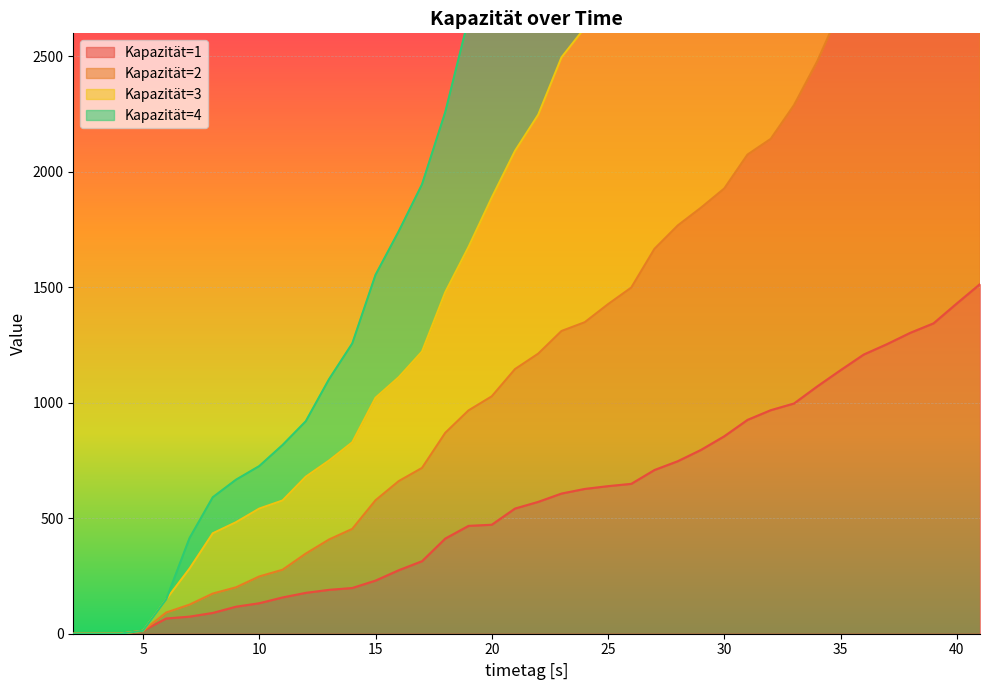

True or false: Kapazität=1 and Kapazität=2 cross at least once.

False